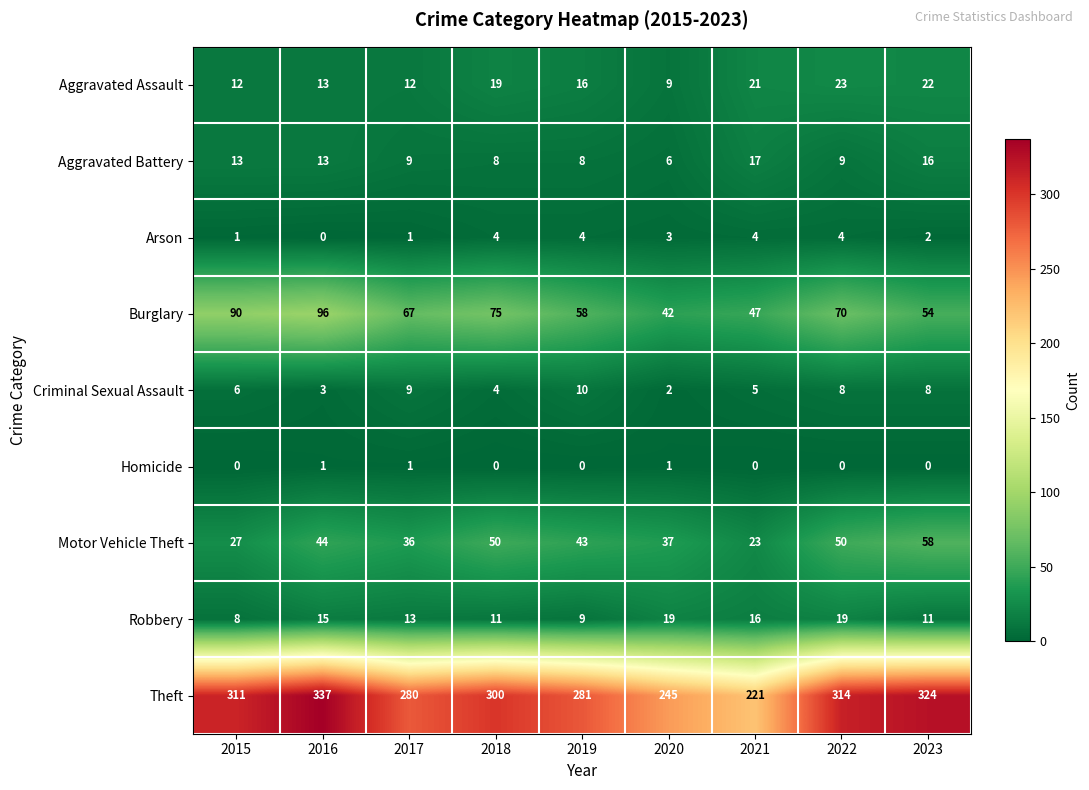

What is the maximum value for Criminal Sexual Assault?

10